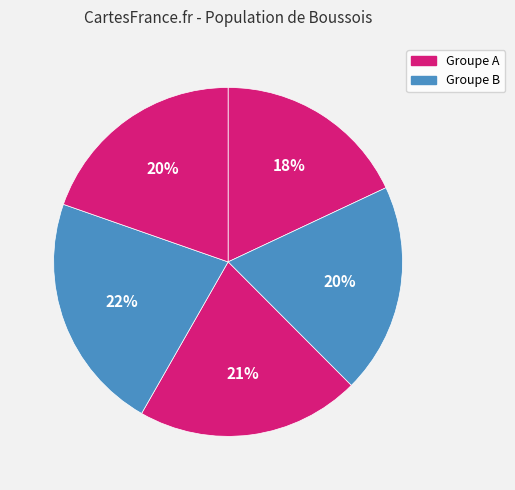

How many slices are in this pie chart?

5